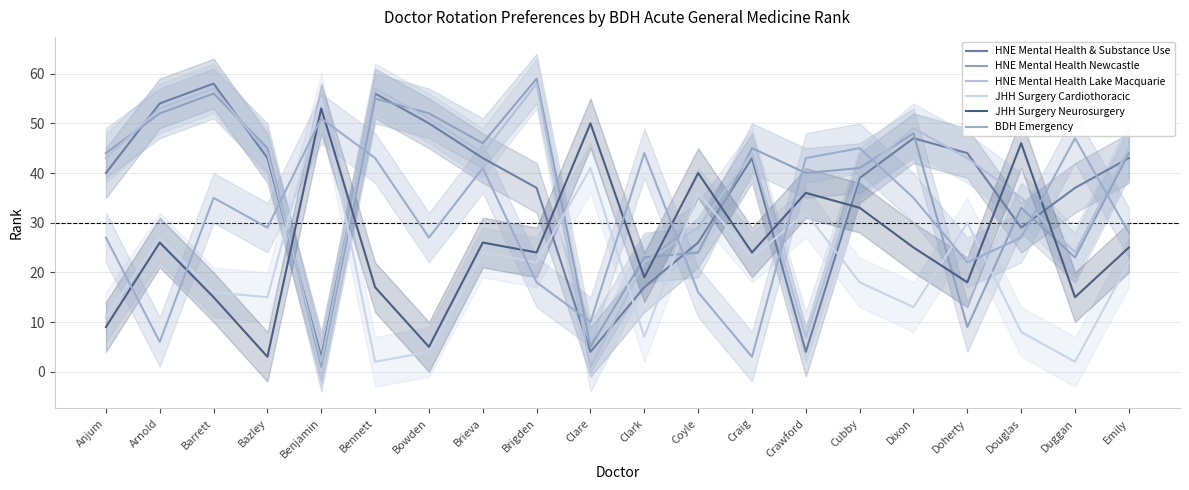

What are all the series names shown in the legend?

HNE Mental Health & Substance Use, HNE Mental Health Newcastle, HNE Mental Health Lake Macquarie, JHH Surgery Cardiothoracic, JHH Surgery Neurosurgery, BDH Emergency